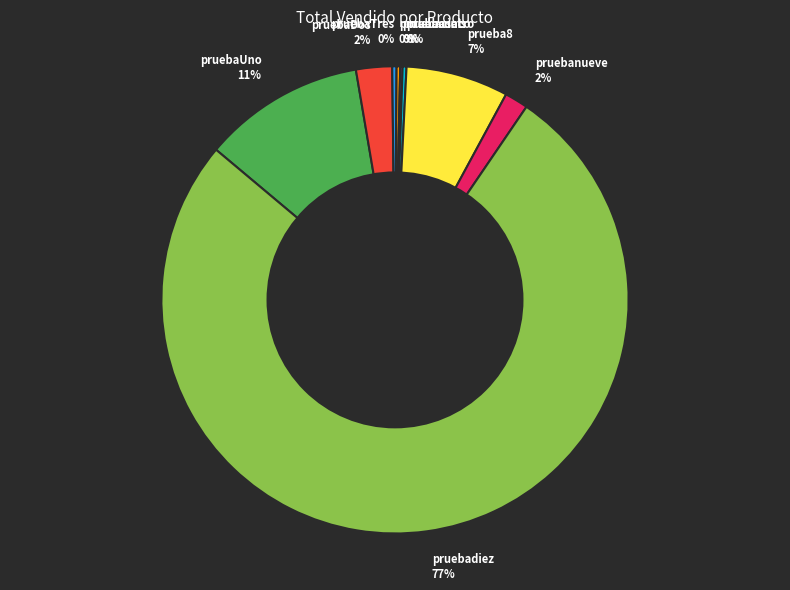

To the nearest percent, what is the average slice percentage?

11%